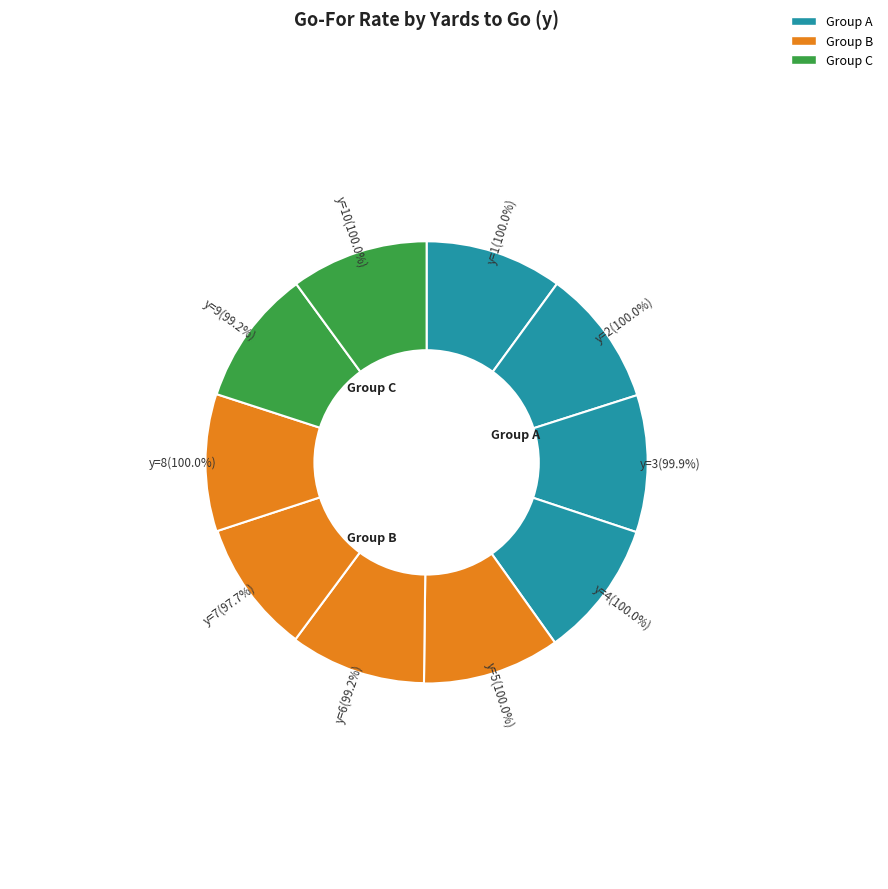

The y=1 slice represents 22% of the pie. True or false?

False